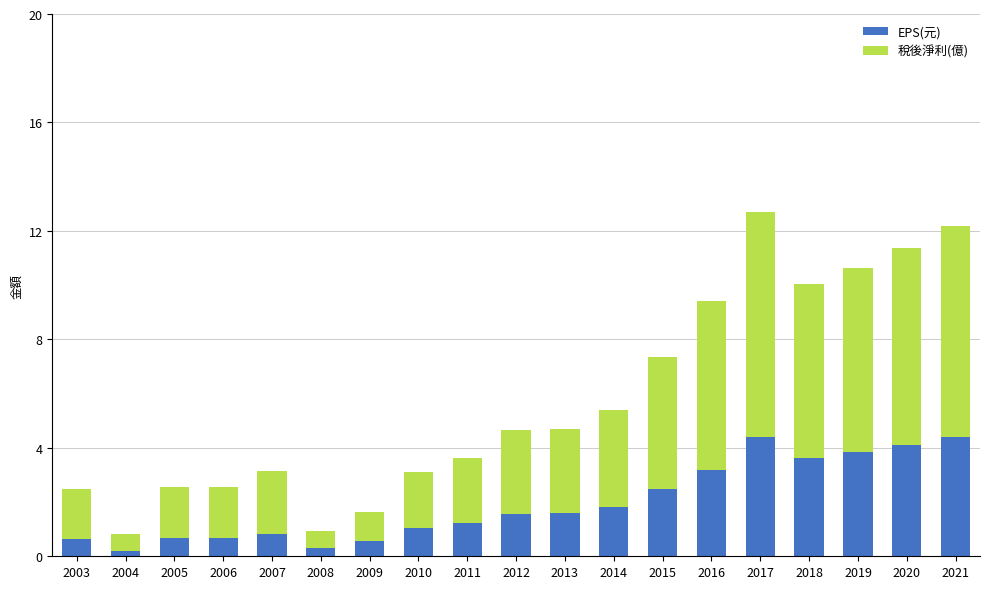

What is the total value across all series at 2014?

5.4